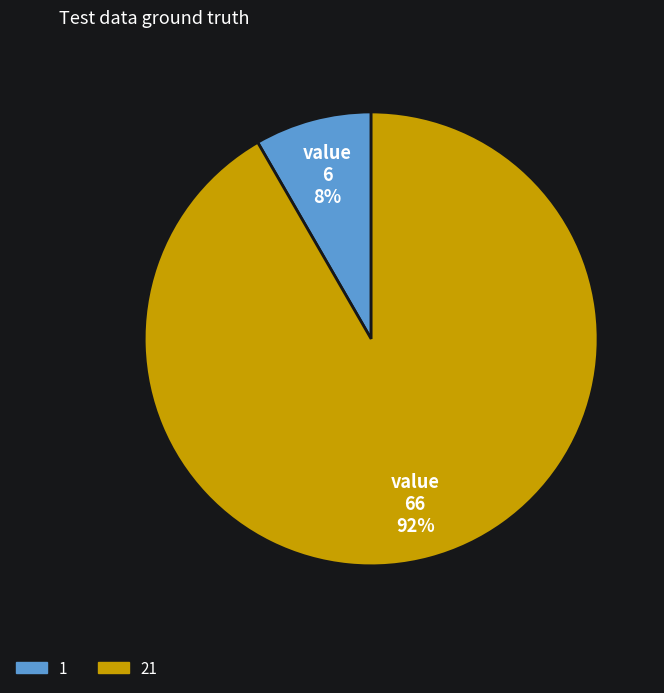

Combined, do 1 and 21 account for over 50%?

Yes